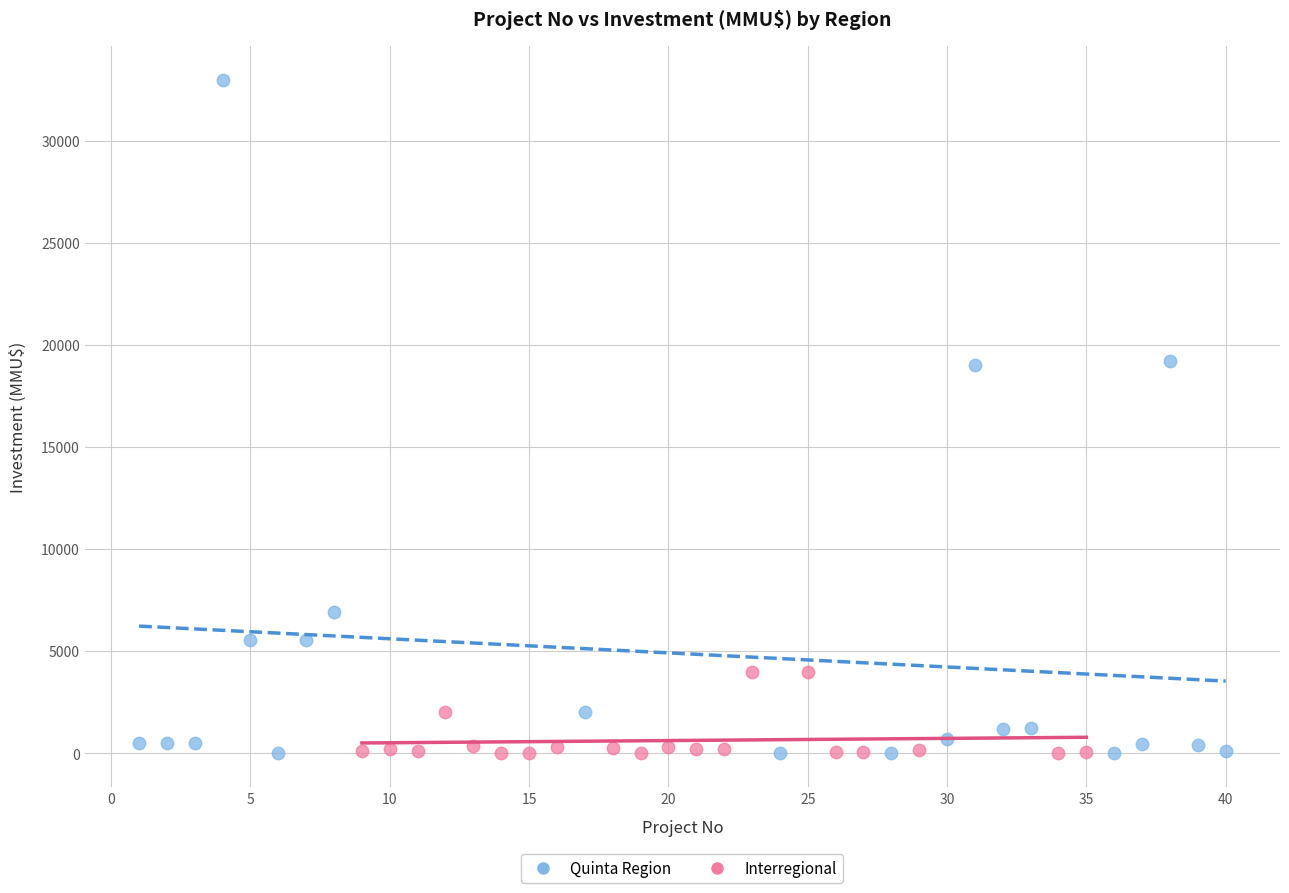

Which series contains the highest Y value?

Quinta Region